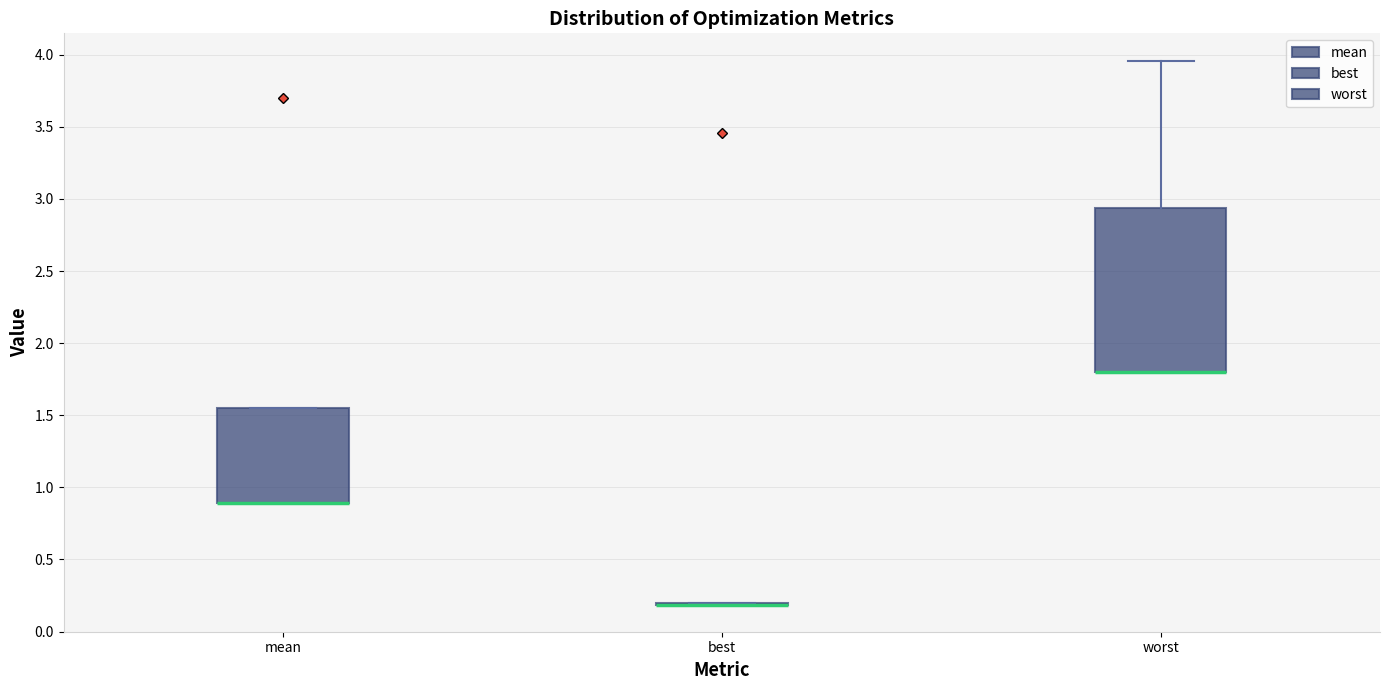

Which box is the tallest, from its lower edge to its upper edge?

worst